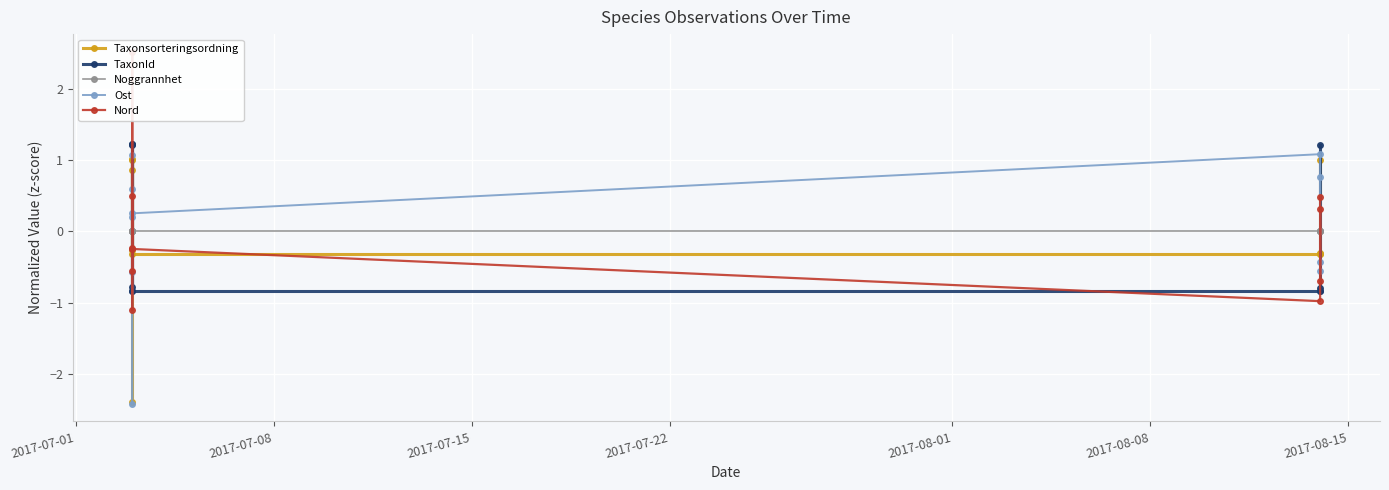

At how many categories does at least one series exceed 0?

10